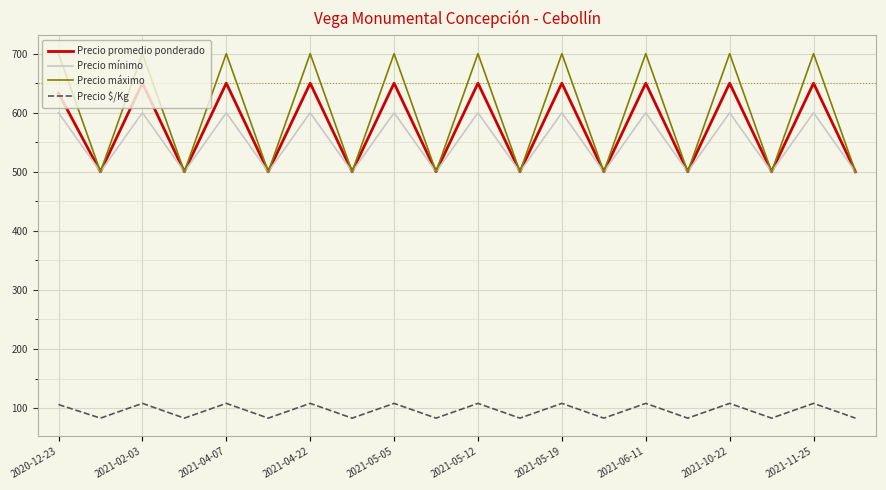

What is the highest value of the Precio mínimo series?

600